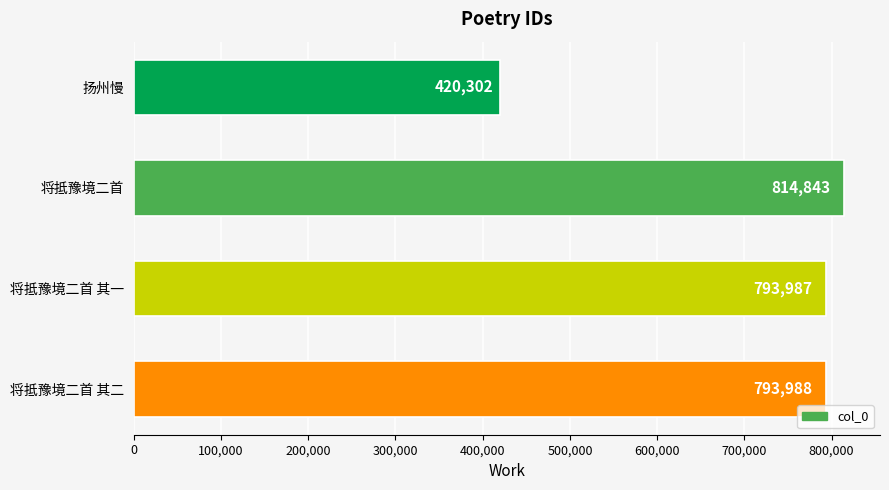

How many distinct data groups are displayed?

1